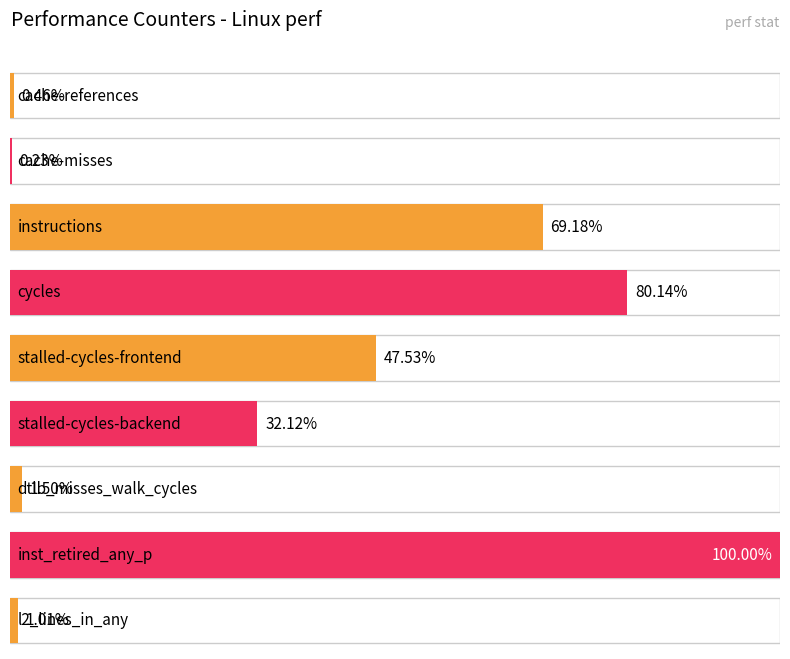

List the labels in order of value, largest first.

inst_retired_any_p, cycles, instructions, stalled-cycles-frontend, stalled-cycles-backend, dtlb_misses_walk_cycles, l2_lines_in_any, cache-references, cache-misses